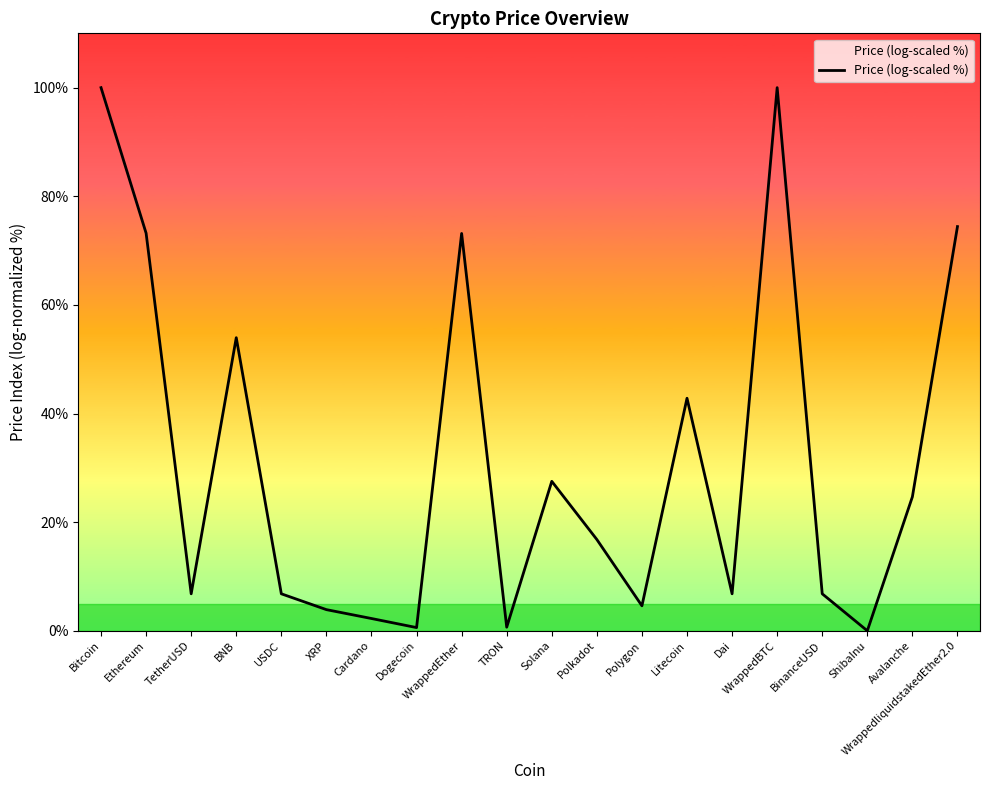

What is the maximum value shown in the chart?

100.0